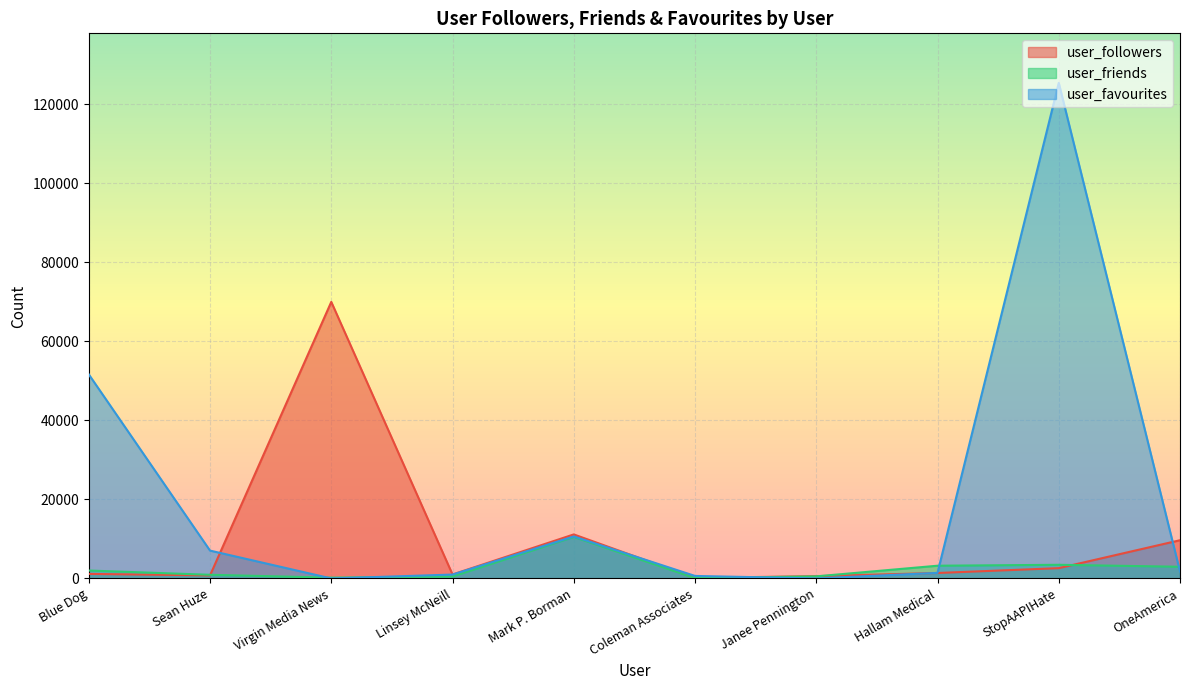

True or false: user_friends and user_followers intersect in this chart.

True